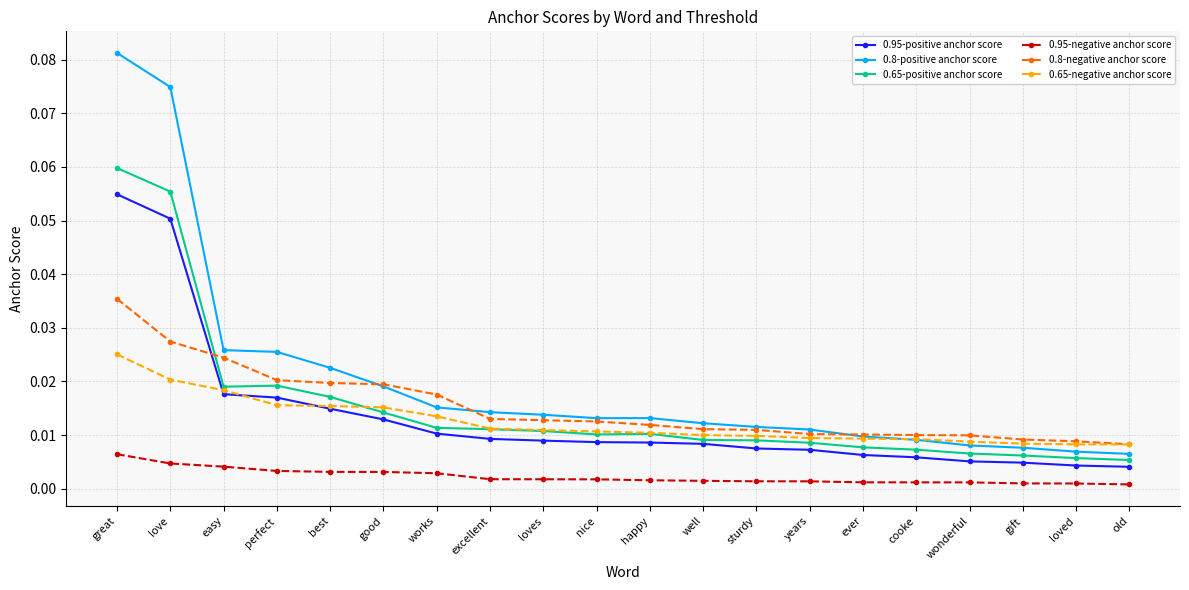

Does the chart display data point markers on the line(s)?

Yes